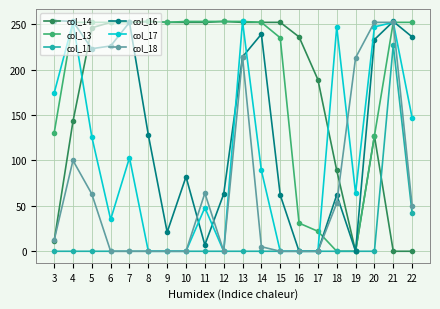

What is the sum of the col_16 values at 7 and 10?

334